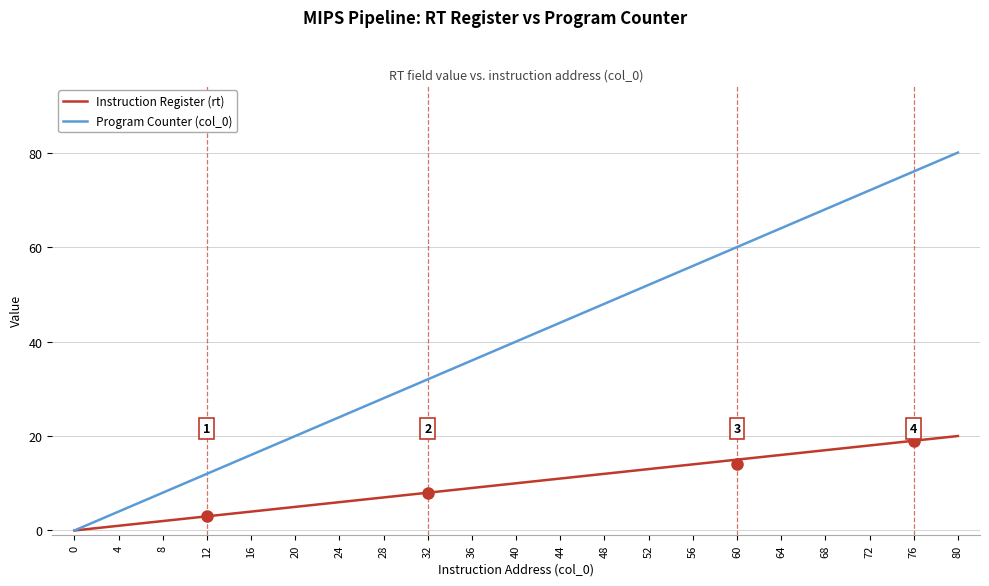

Does the chart have visible grid lines?

Yes